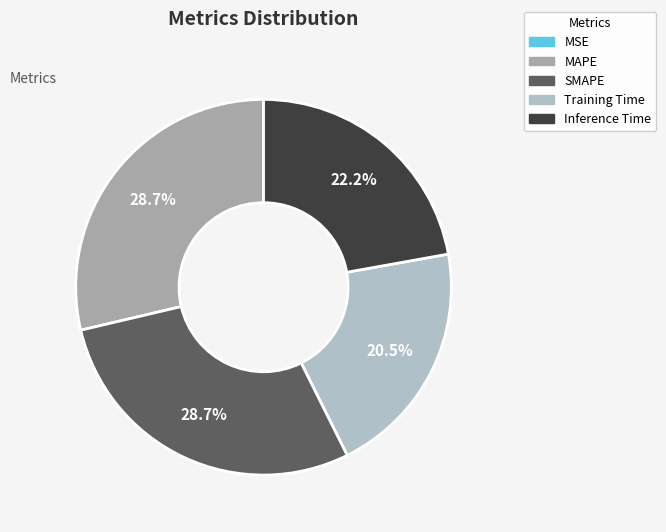

Is there any slice that represents more than half of the pie?

No